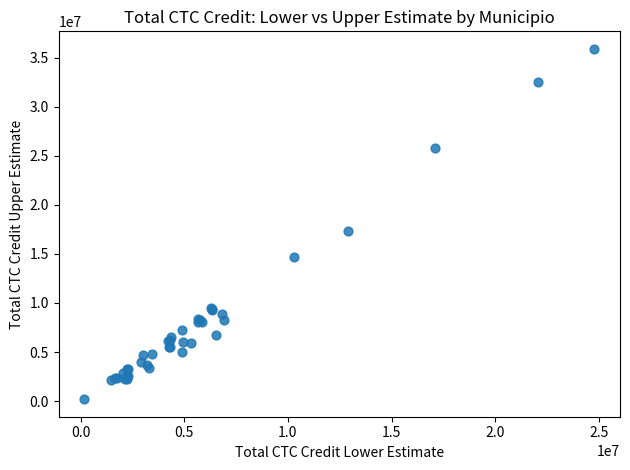

What Y value in the scatter plot is closest to 18041091?

17306760.0